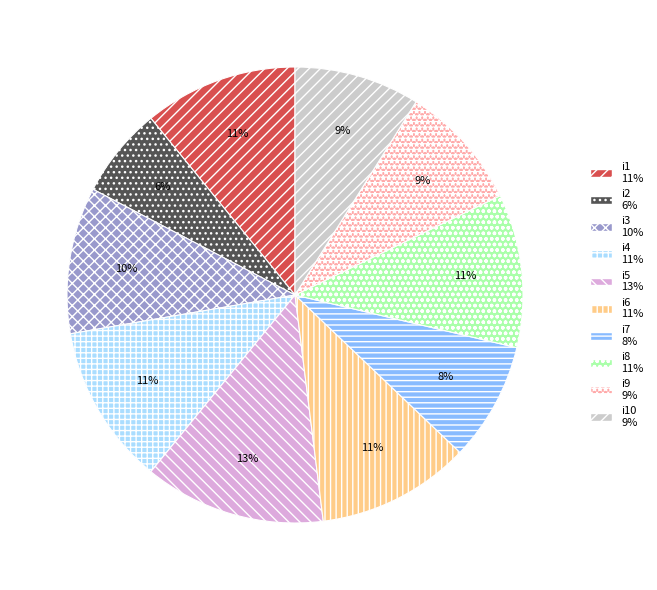

To the nearest percent, what is the average slice percentage?

10%